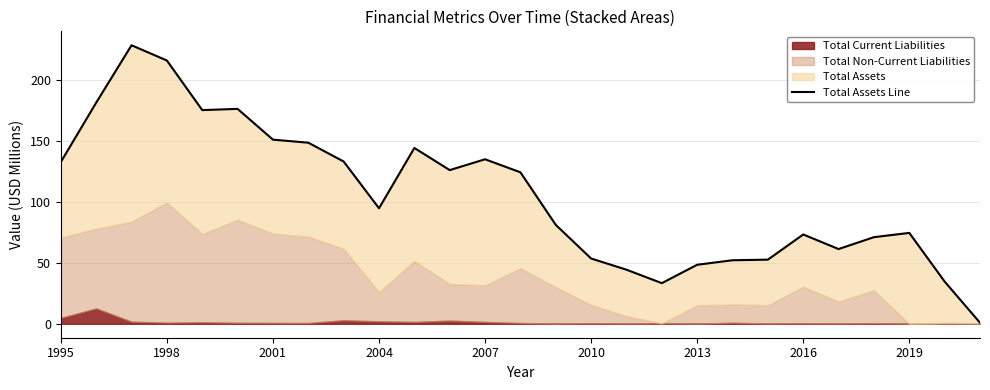

Reading left to right, extract all data points from this chart.

132.5	181.1	228.1	215.6	175.0	176.0	150.8	148.3	132.9	94.6	144.0	125.9	134.7	124.1	81.0	53.5	44.3	33.3	48.3	52.0	52.5	73.1	61.2	70.9	74.4	34.6	0.9